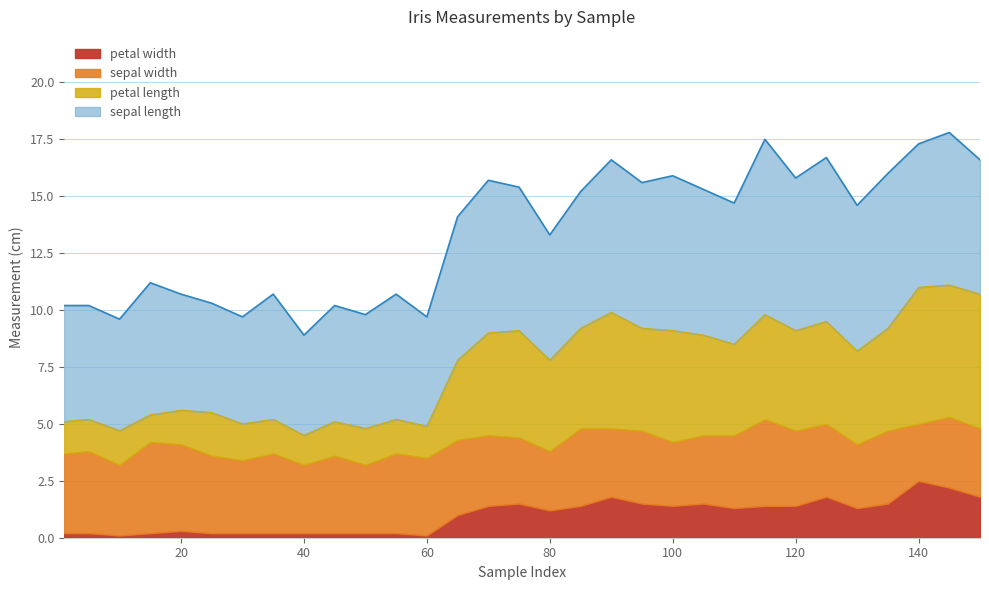

What is the greatest value displayed?

7.7